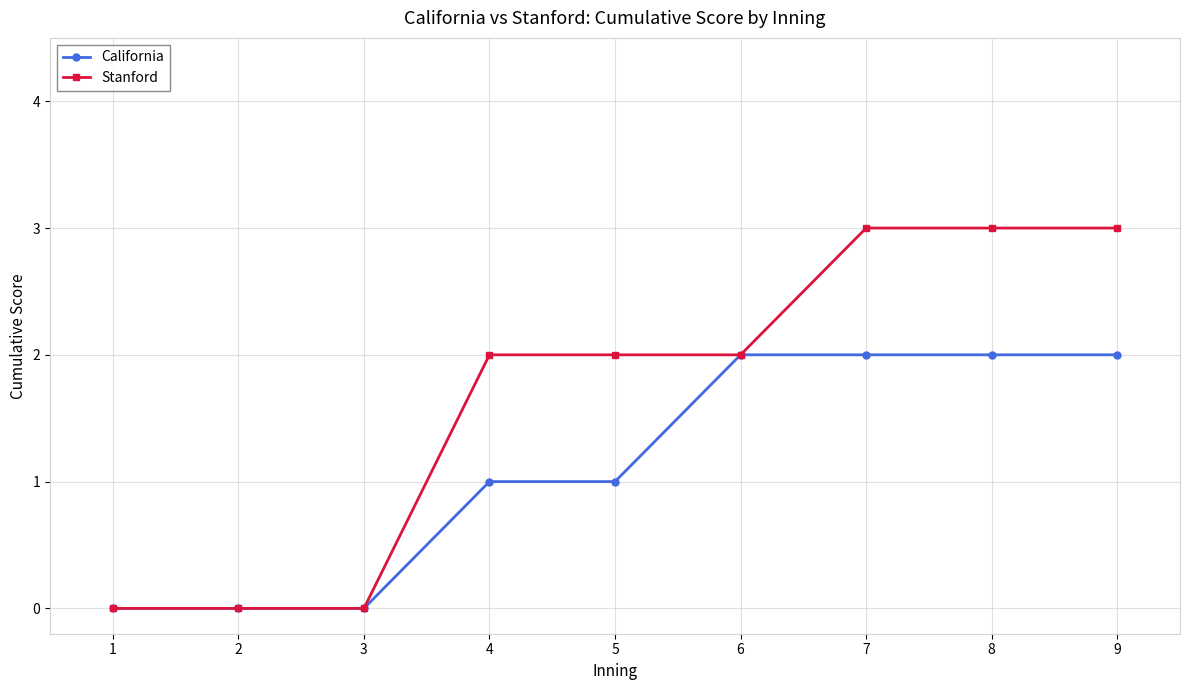

What are all the series names shown in the legend?

California, Stanford